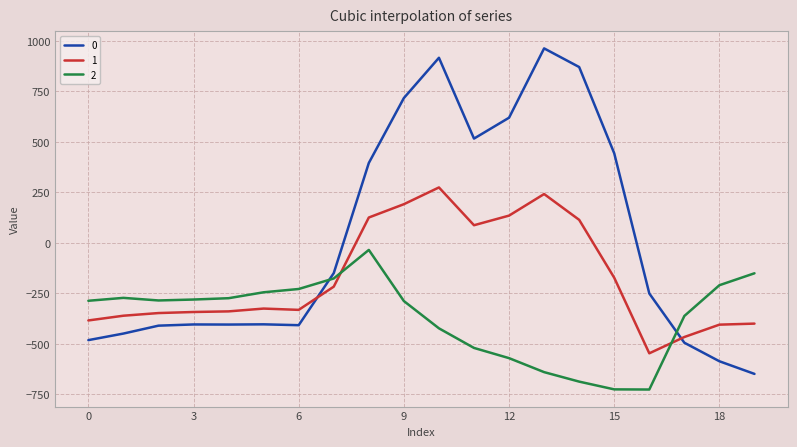

What is the greatest value displayed?

962.7